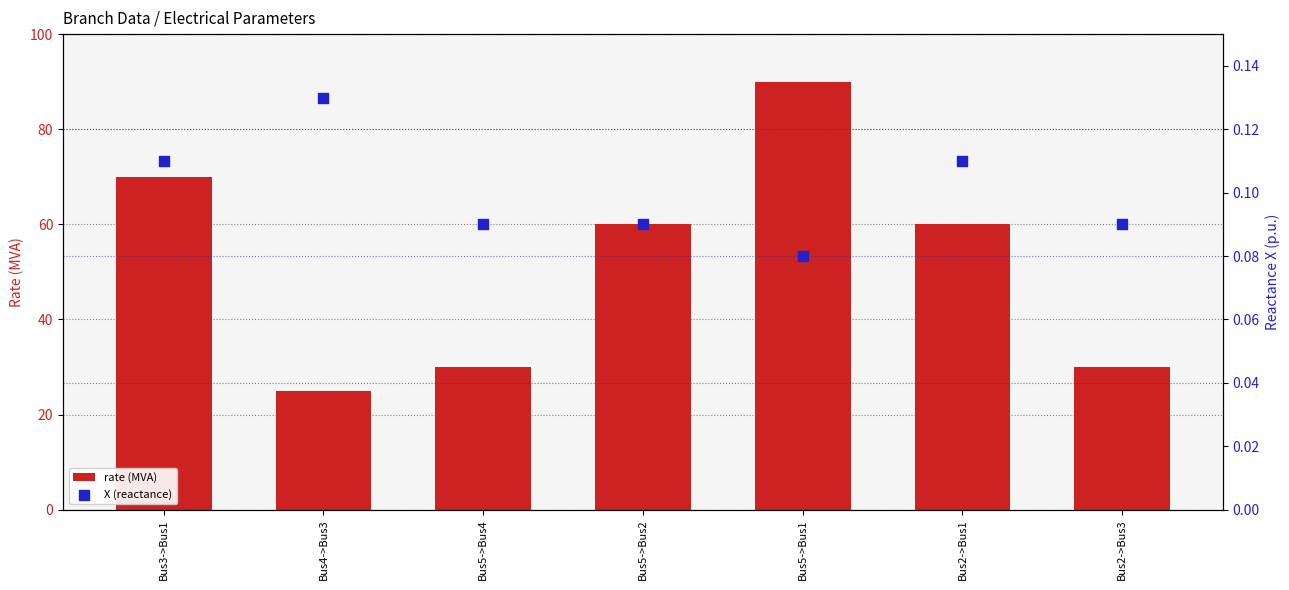

Which series has the widest spread of Y values?

rate (MVA)